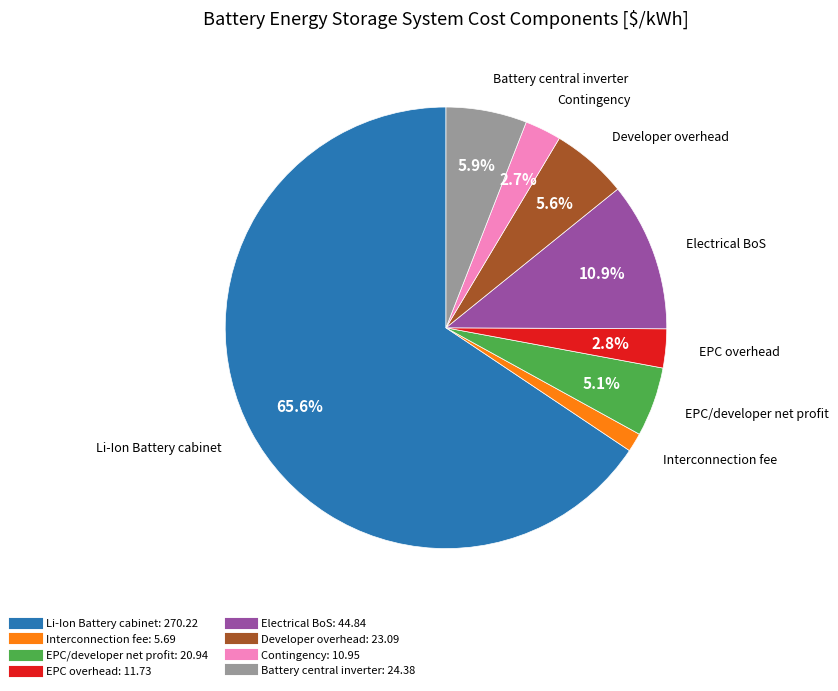

How many slices are in this pie chart?

8